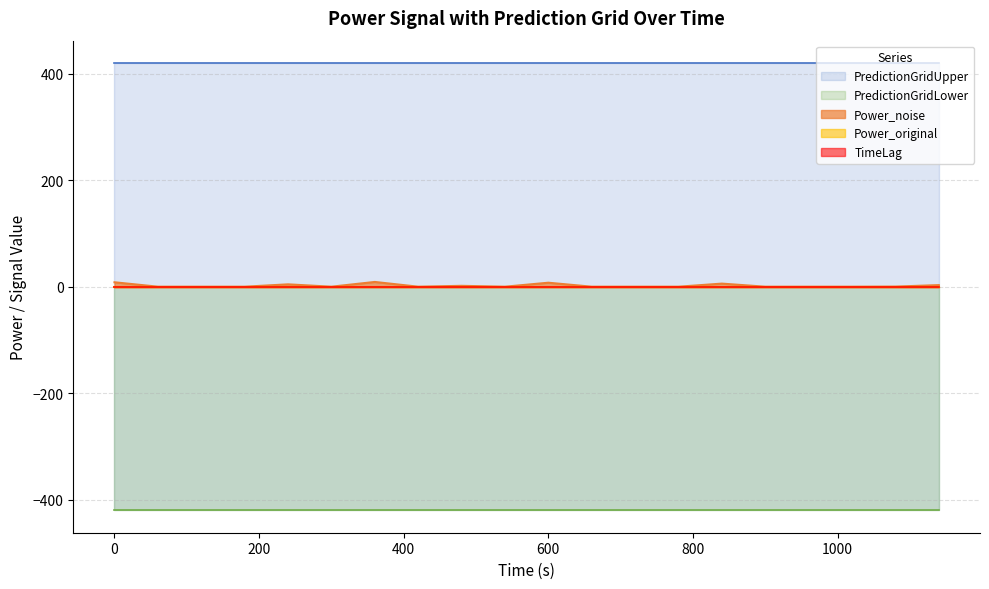

Rank the series at 1140 from lowest to highest value.

PredictionGridLower, Power_original, TimeLag, Power_noise, PredictionGridUpper